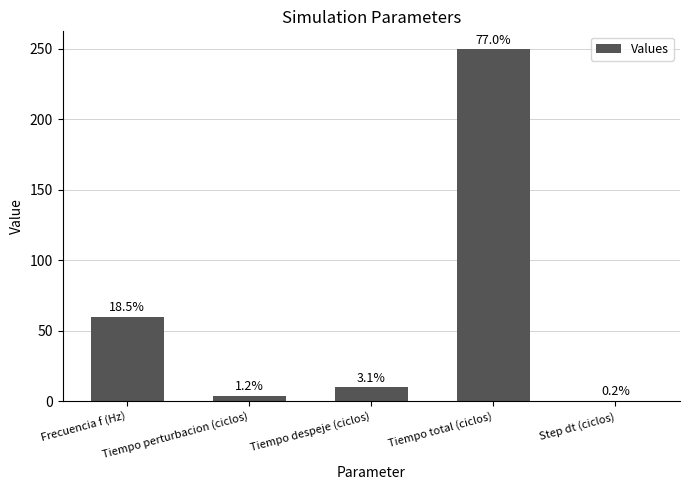

What is the sum of all values?

324.5